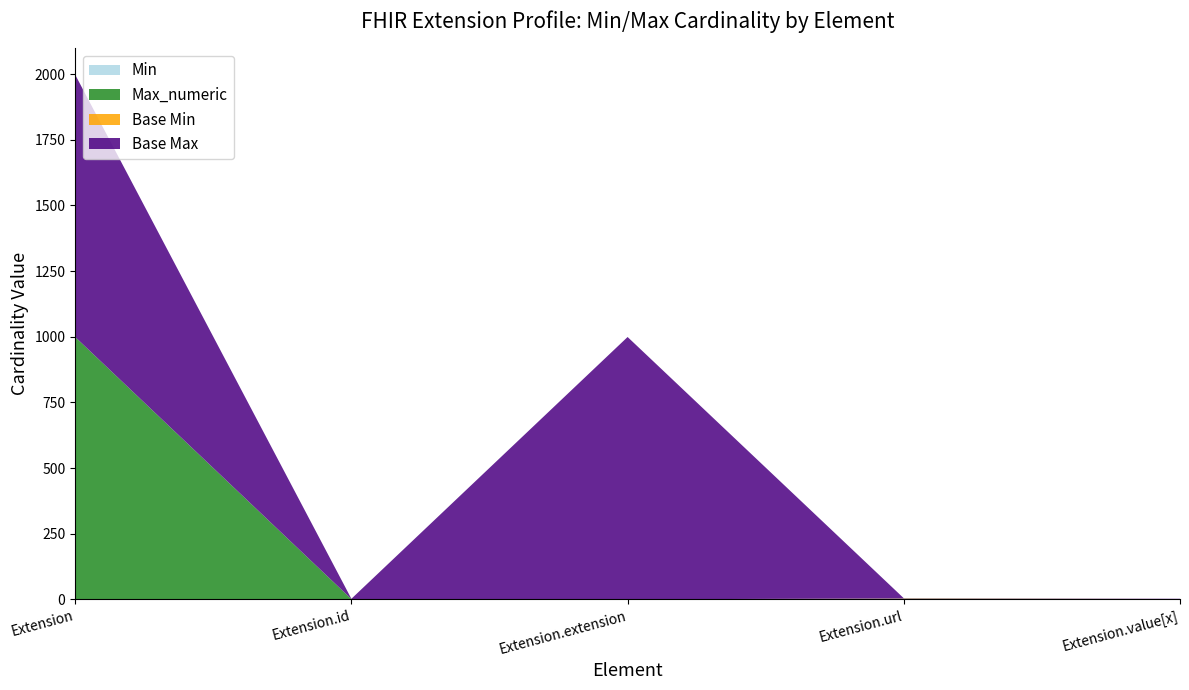

Reading left to right, transcribe all the data shown in this chart.

Min: 0	0	0	1	0
Max_numeric: 999	1	0	1	1
Base Min: 0	0	0	1	0
Base Max: 999	1	999	1	1